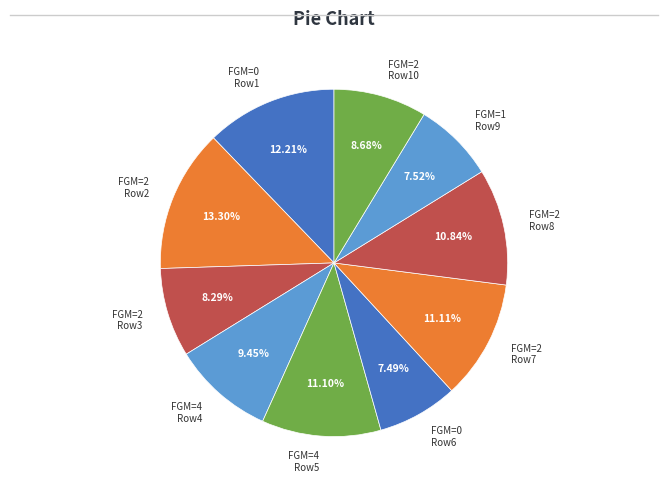

Is the sum of FGM=2 Row3 and FGM=2 Row2 greater than half?

No